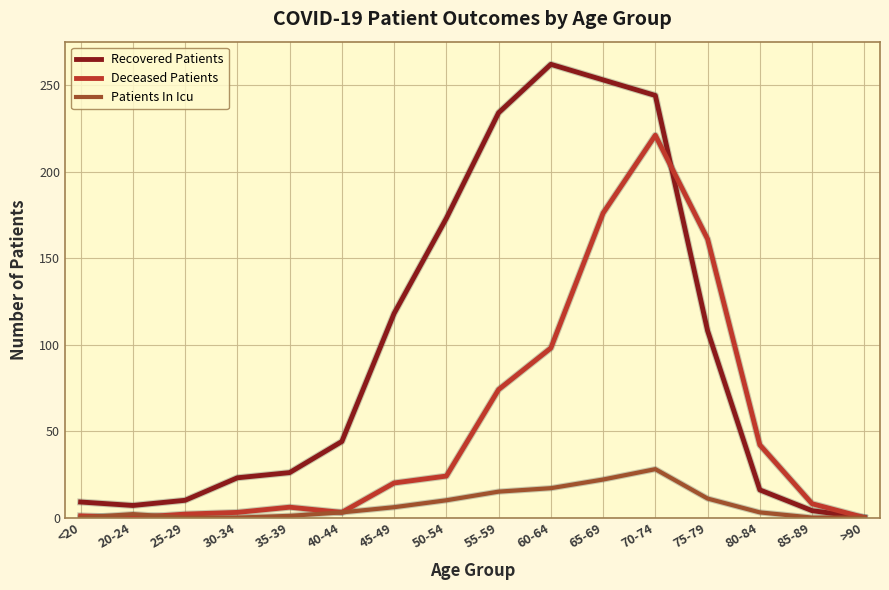

Rank the series at 50-54 from lowest to highest value.

Patients In Icu, Deceased Patients, Recovered Patients